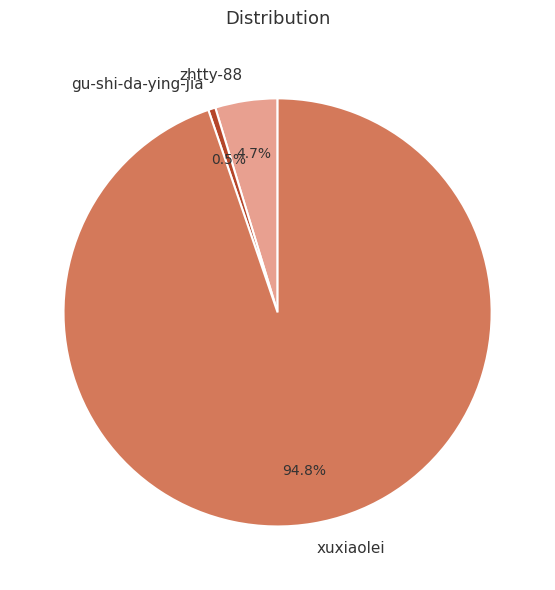

How many slices are in this pie chart?

3